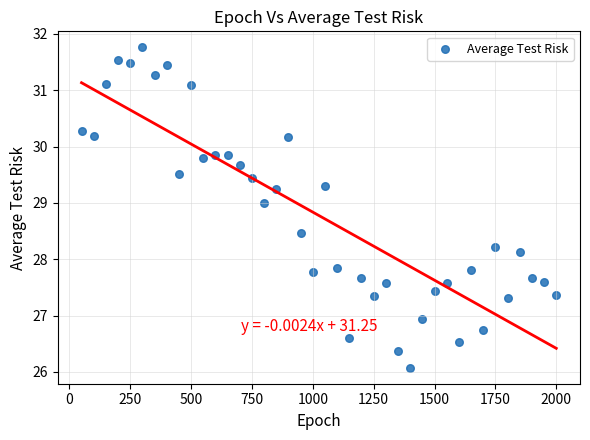

What is the range of Y values (max minus min)?

5.7